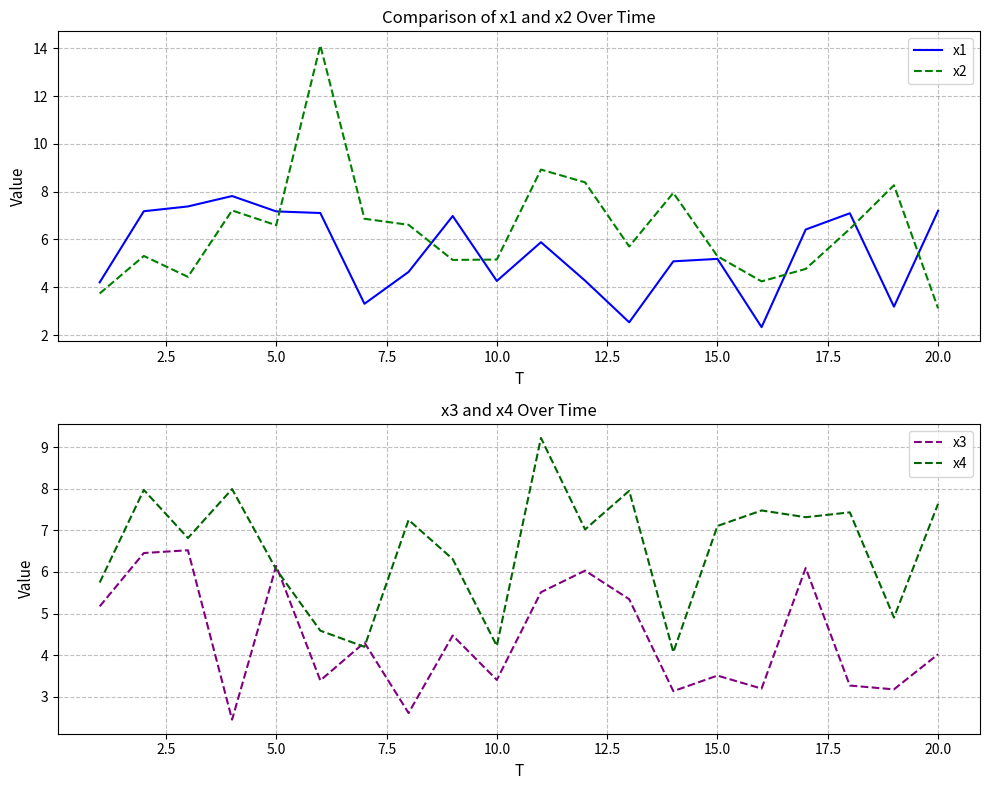

True or false: x1 has more than 1 interior local peaks.

True